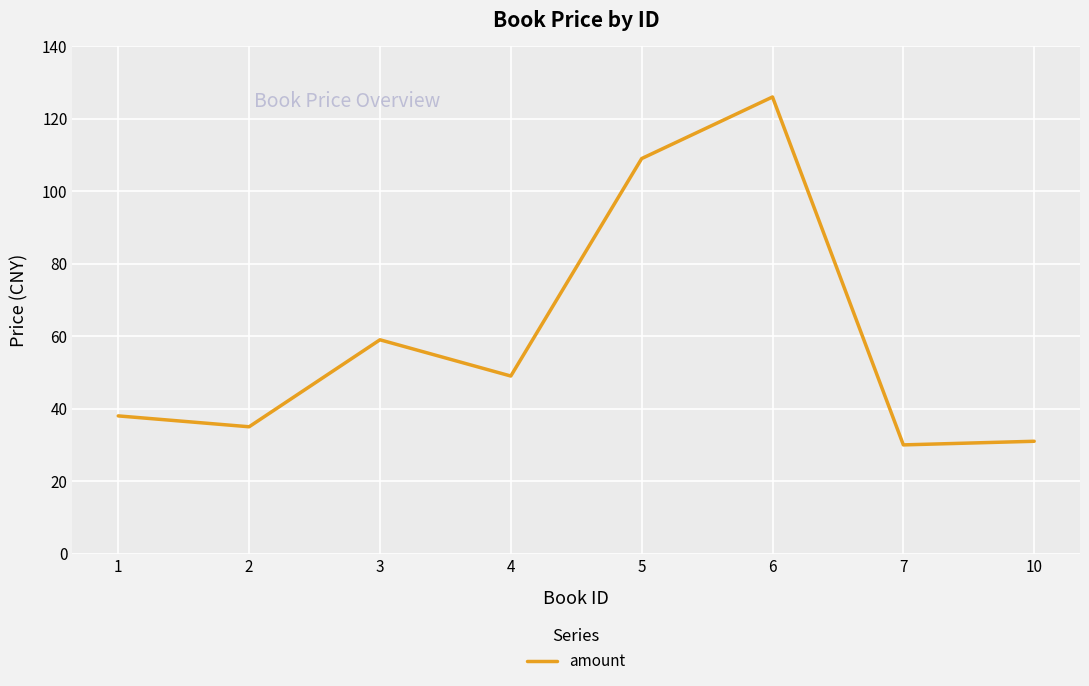

What is the sum of the values at 1 and 7?

68